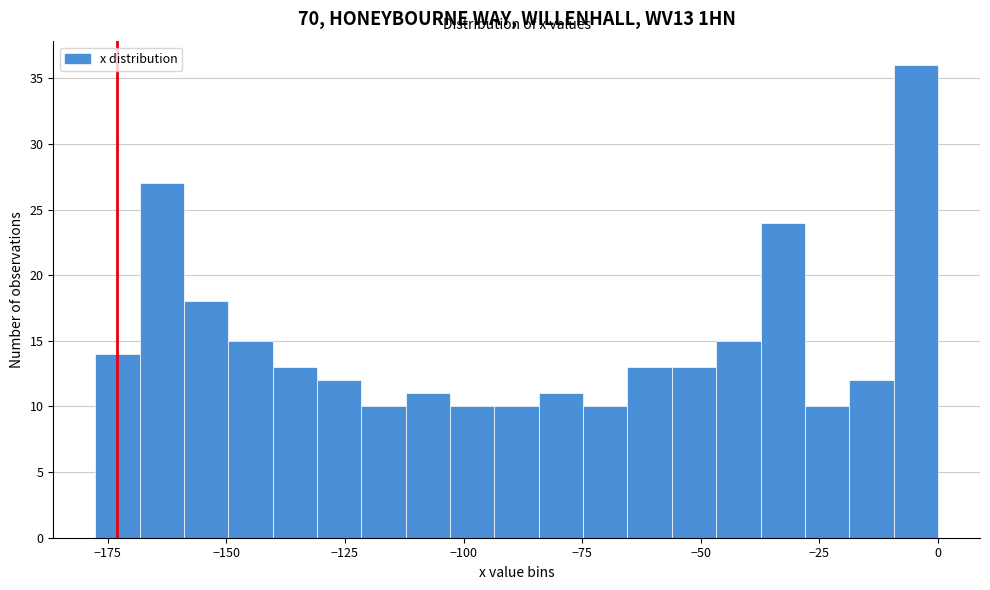

Read against the x-axis, roughly where is the centre of the tallest bar?

-5